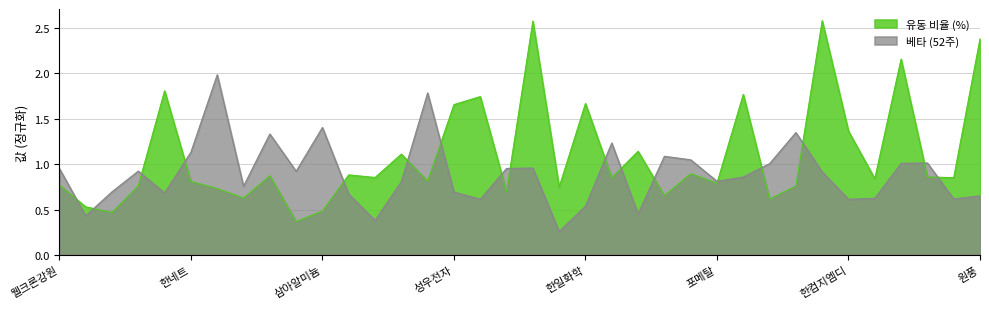

What position from the left is 네오오토?

3